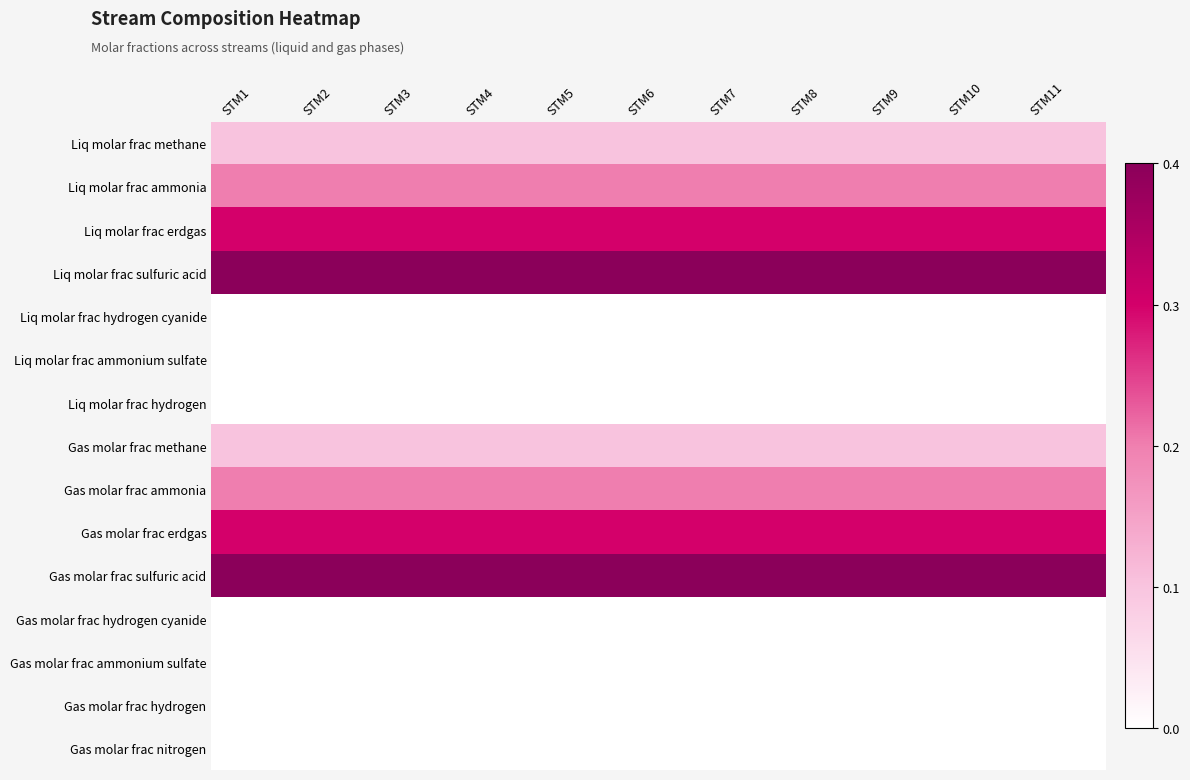

What is the difference between the highest and lowest values at STM11?

0.4